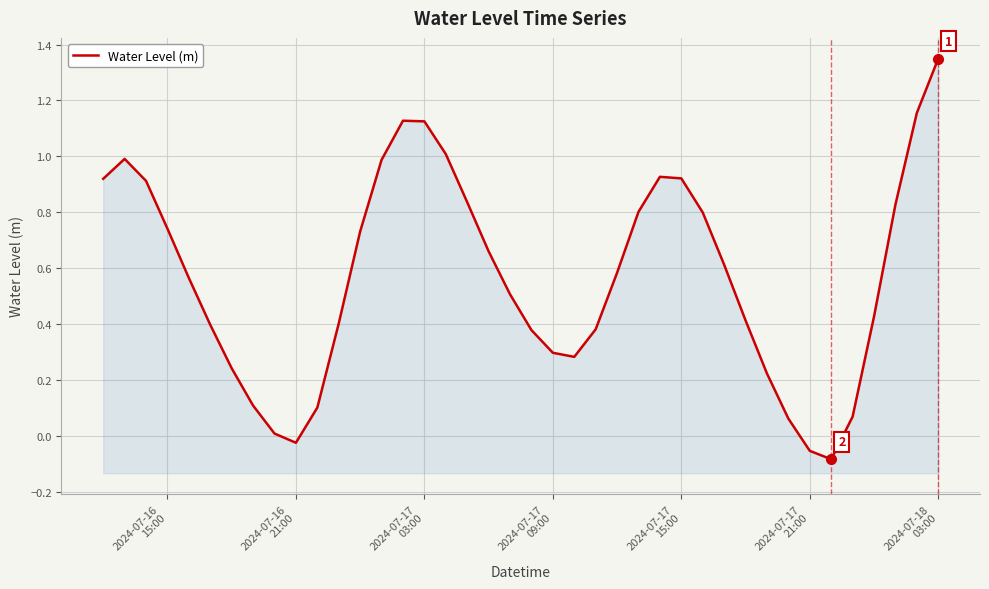

Count the number of data series in this chart.

1